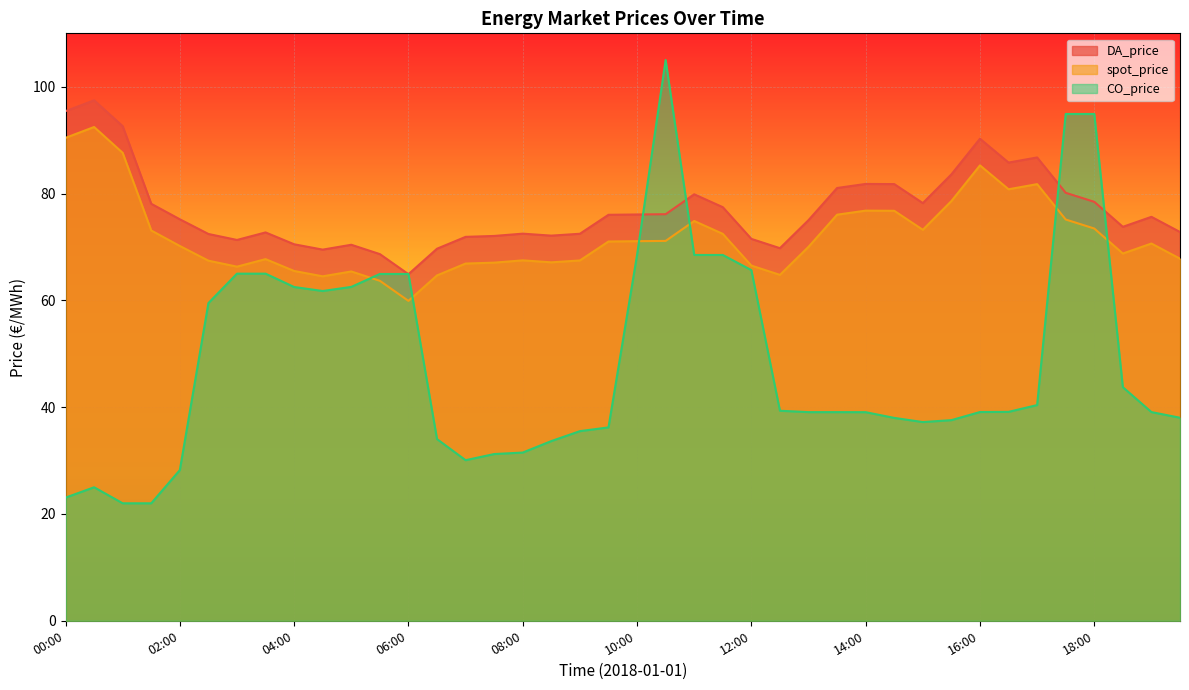

What is the sum of the spot_price values at 18:30 and 10:00?

139.8